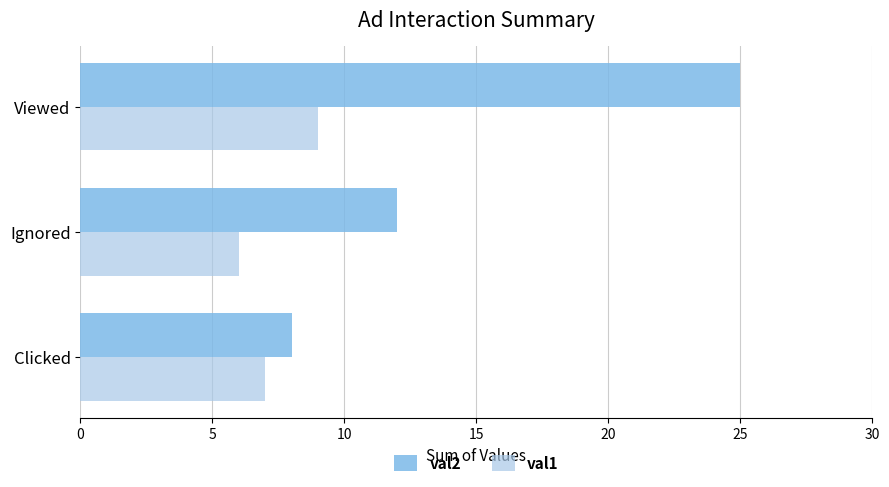

What is the difference between the second highest and minimum values in the val2 series?

4